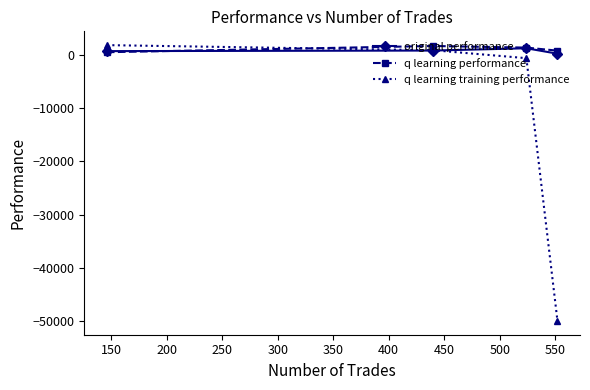

What is the greatest value displayed?

1870.3